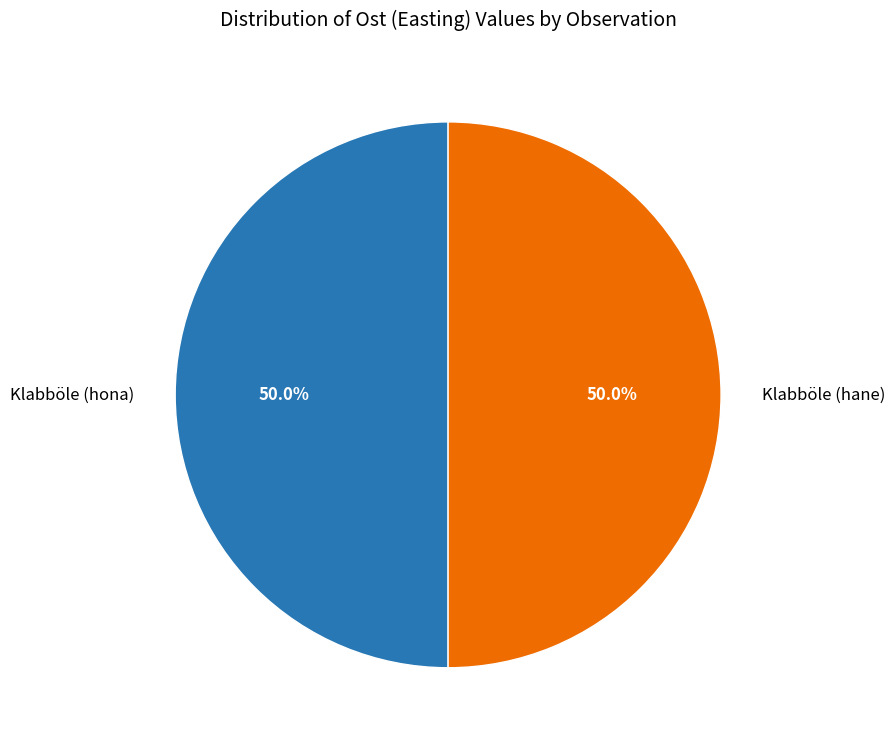

What is the ratio of the value at Klabböle (hona) to the value at Klabböle (hane)?

1.0